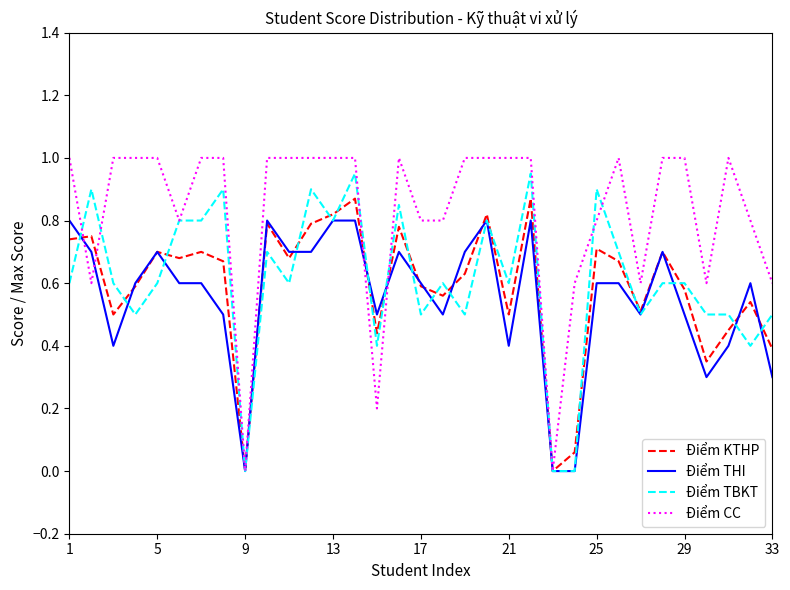

Which series has the widest spread of values?

Điểm CC